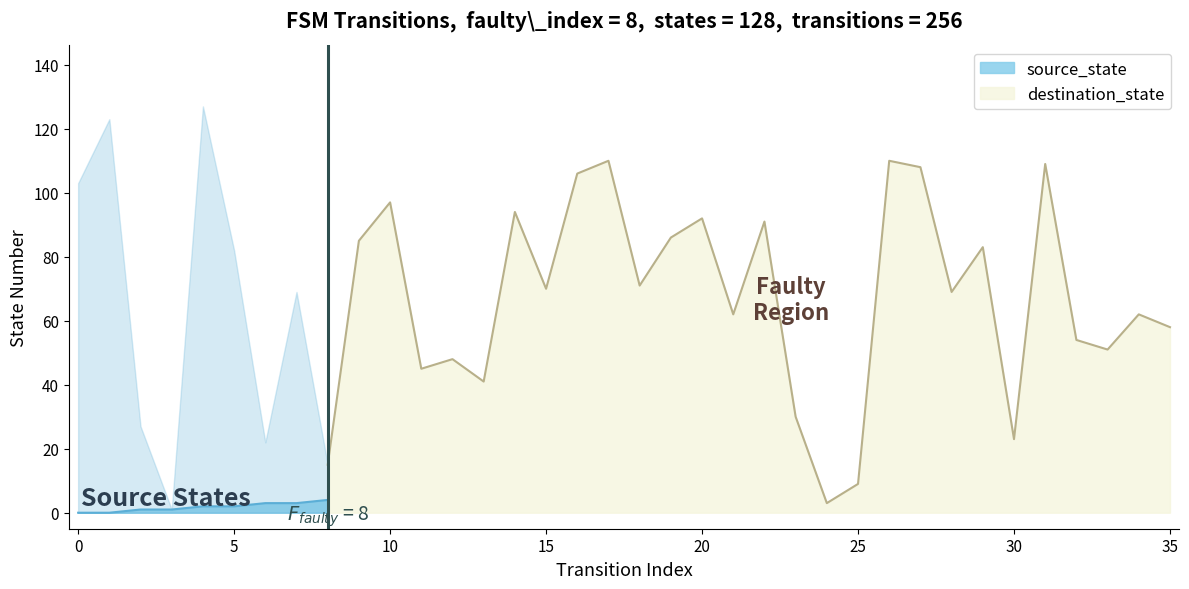

Is it true that source_state equals 4 at 7?

False